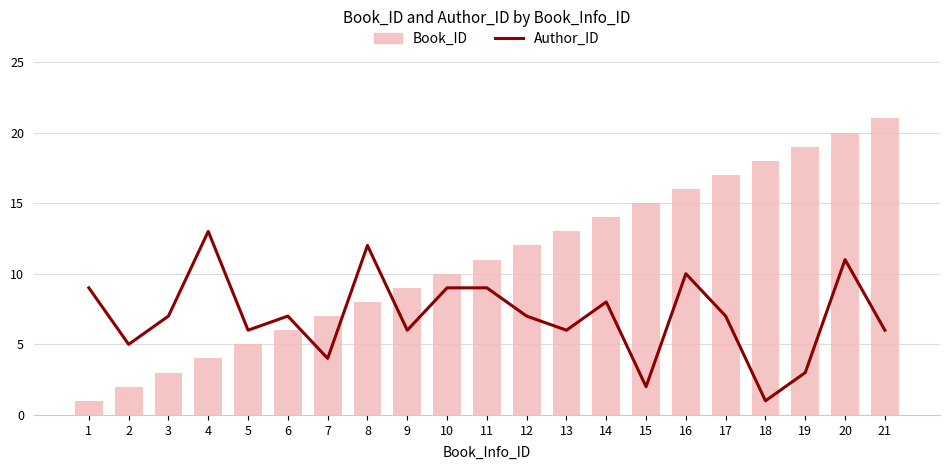

List the labels in order of Book_ID value, largest first.

21, 20, 19, 18, 17, 16, 15, 14, 13, 12, 11, 10, 9, 8, 7, 6, 5, 4, 3, 2, 1